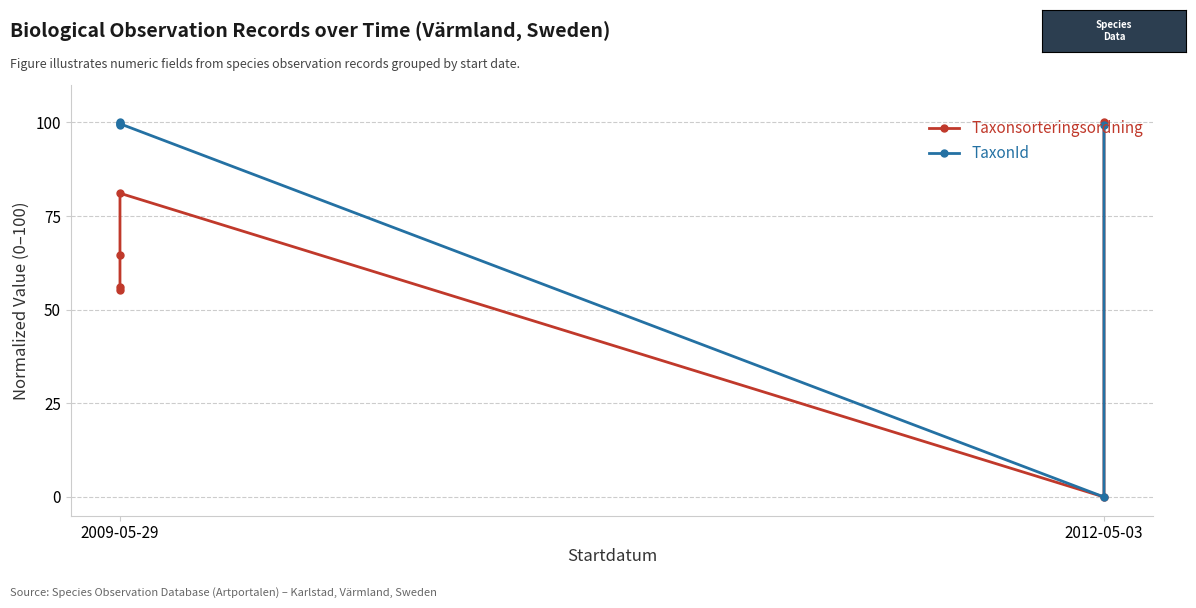

Between 3 and 4, which series saw the biggest shift?

TaxonId